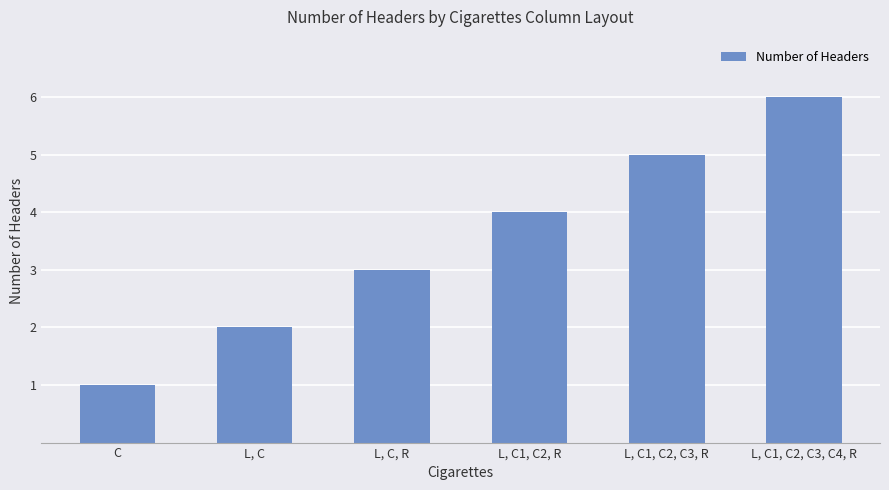

What is the value of the 4th bar from the left?

4